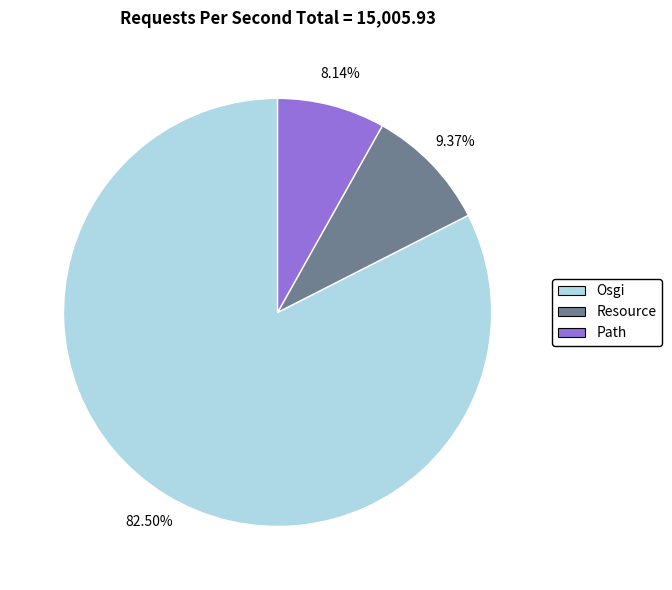

To the nearest percent, what is the average slice percentage?

33%